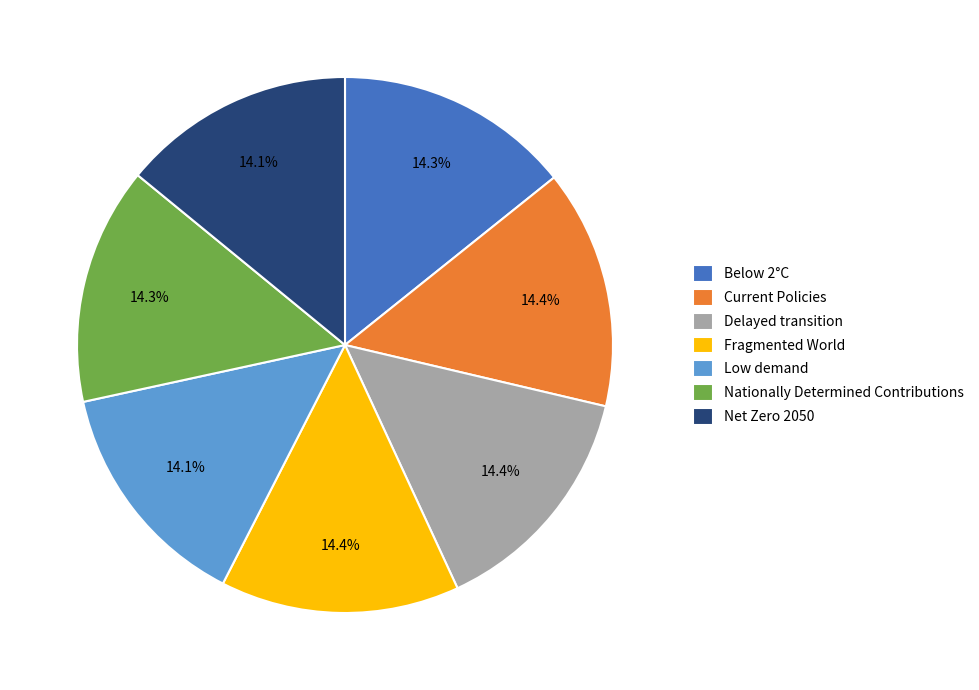

How many segments does this pie chart have?

7